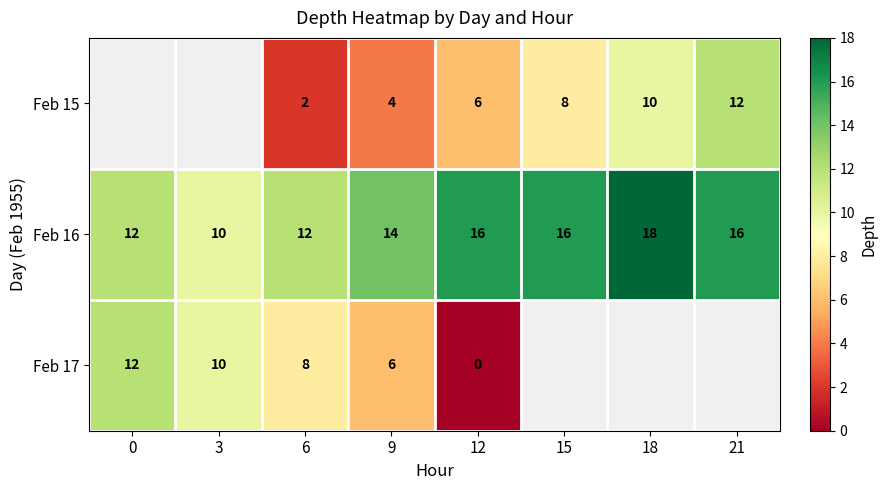

What is the difference between the Feb 16 values at 18 and 6?

6